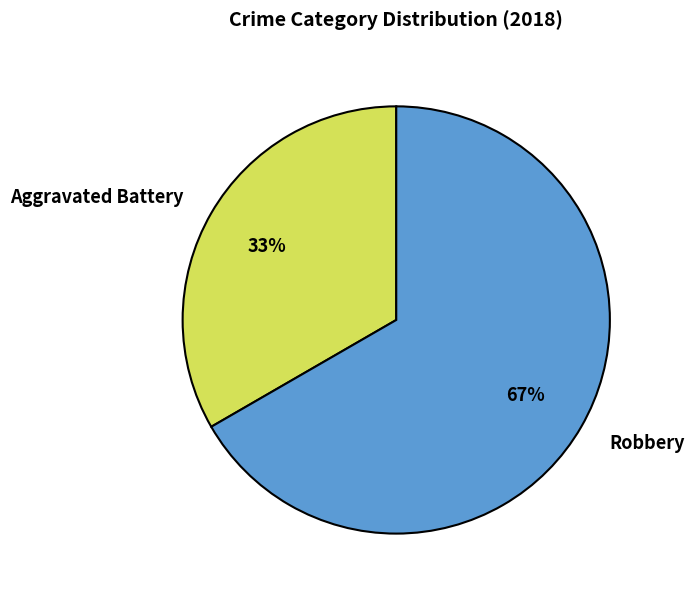

To the nearest percent, what percentage of the pie is Aggravated Battery?

33%